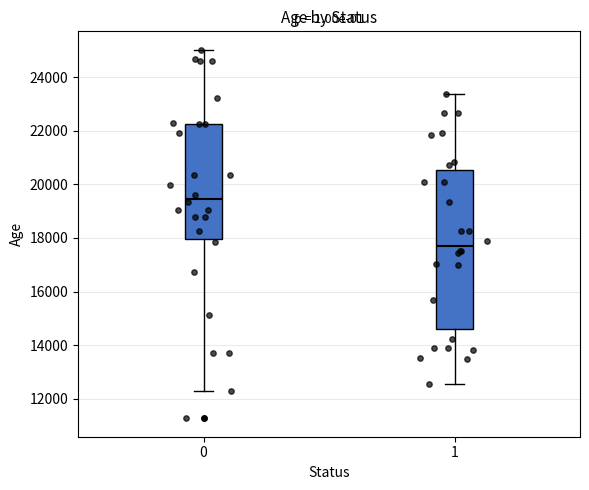

Reading left to right, read every box against the y-axis: the position of its median line, the range the box covers, and the ends of its whiskers. The values are not printed on the chart, so give them approximately, as read against the axis.

0: median 19400, box 18000 to 22200, whiskers 12200 to 25000
1: median 17800, box 14600 to 20600, whiskers 12600 to 23400